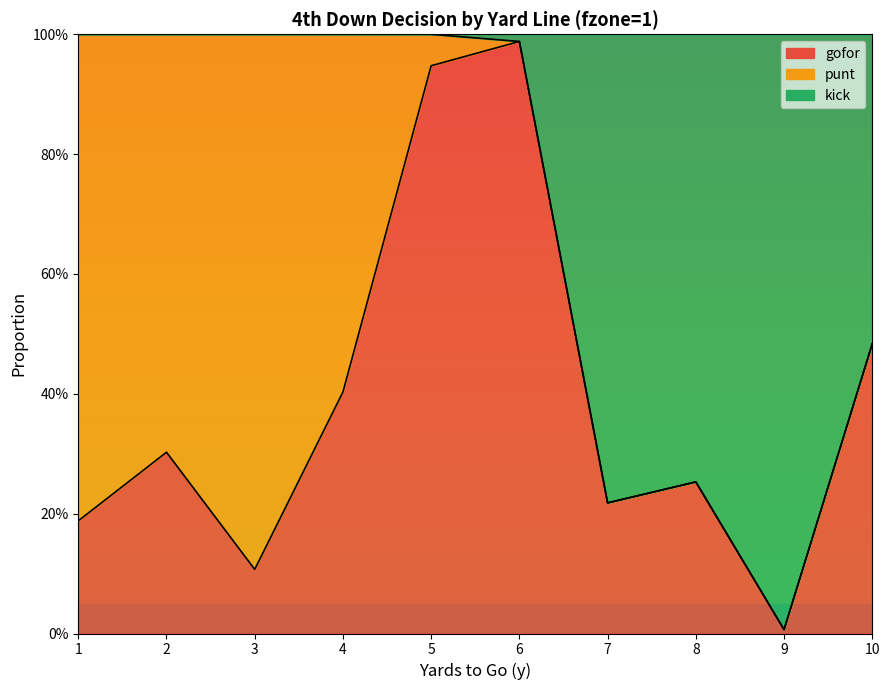

At which category does gofor reach its first local valley?

3